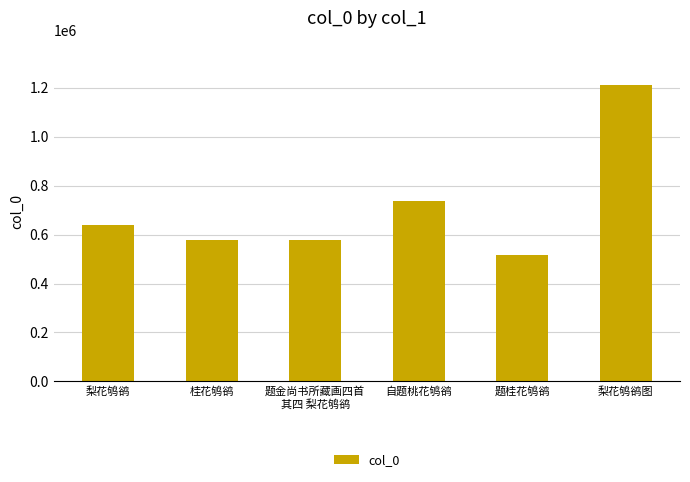

What is the greatest value displayed?

1211085